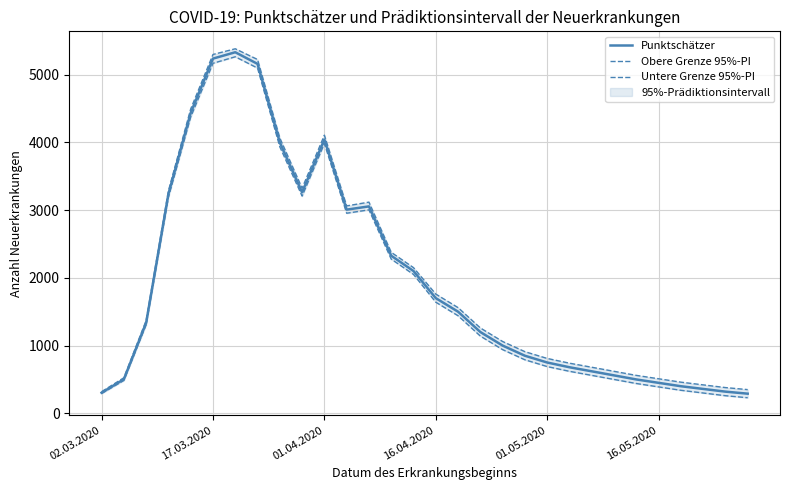

True or false: Untere Grenze 95%-PI has more than 1 points higher than both neighbors.

True